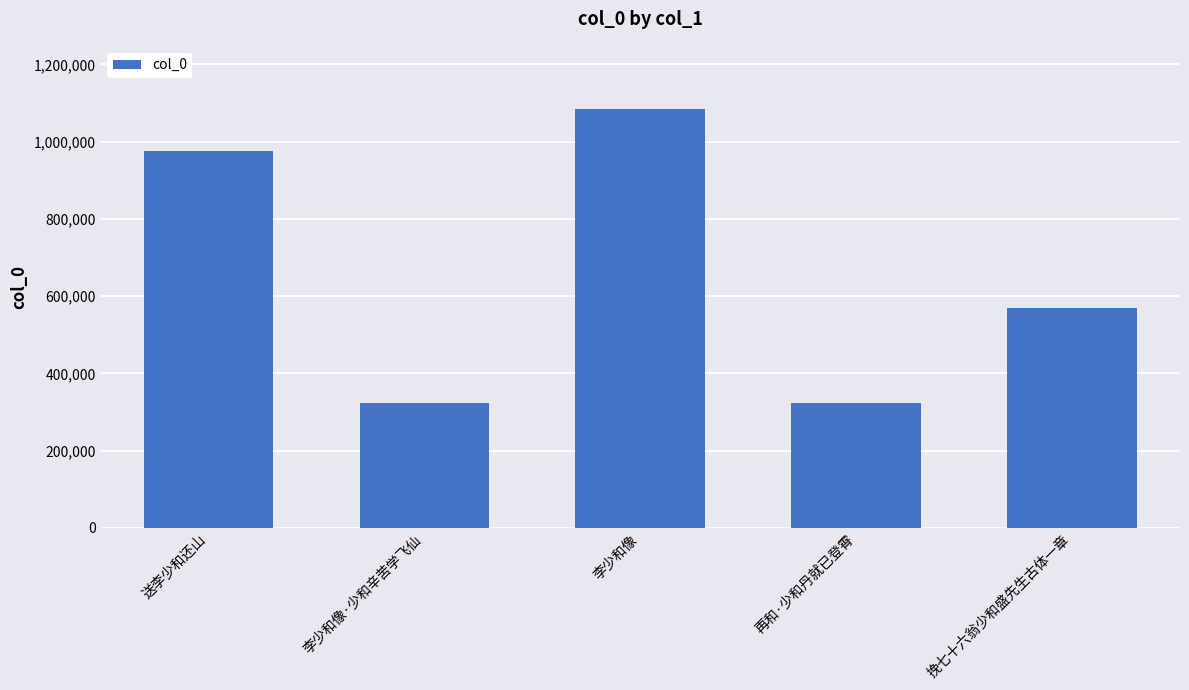

What is the difference between the values at 李少和像·少和辛苦学飞仙 and 再和·少和丹就已登霄?

257